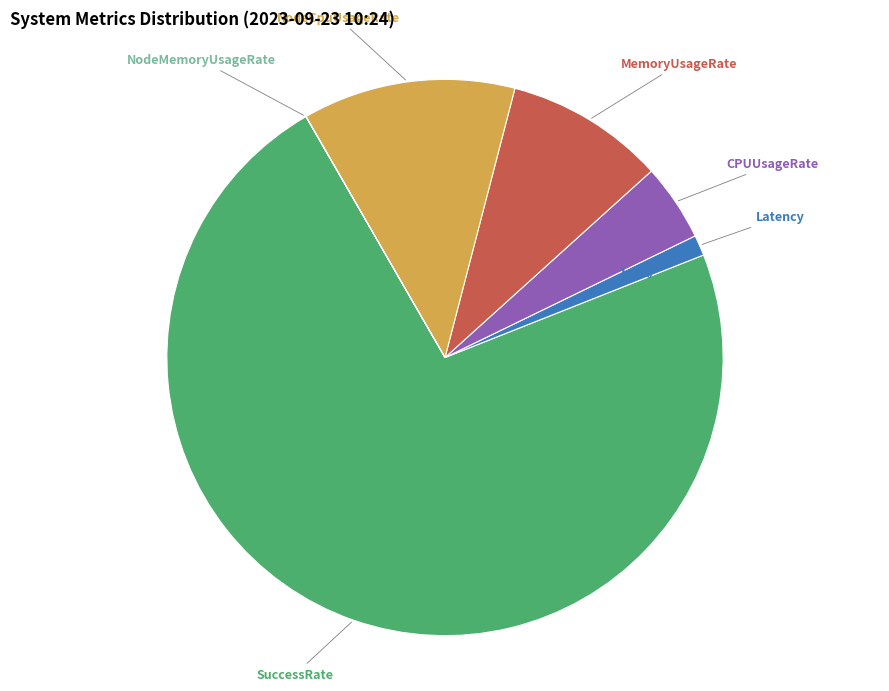

Which has a higher value, Latency or CPUUsageRate?

CPUUsageRate